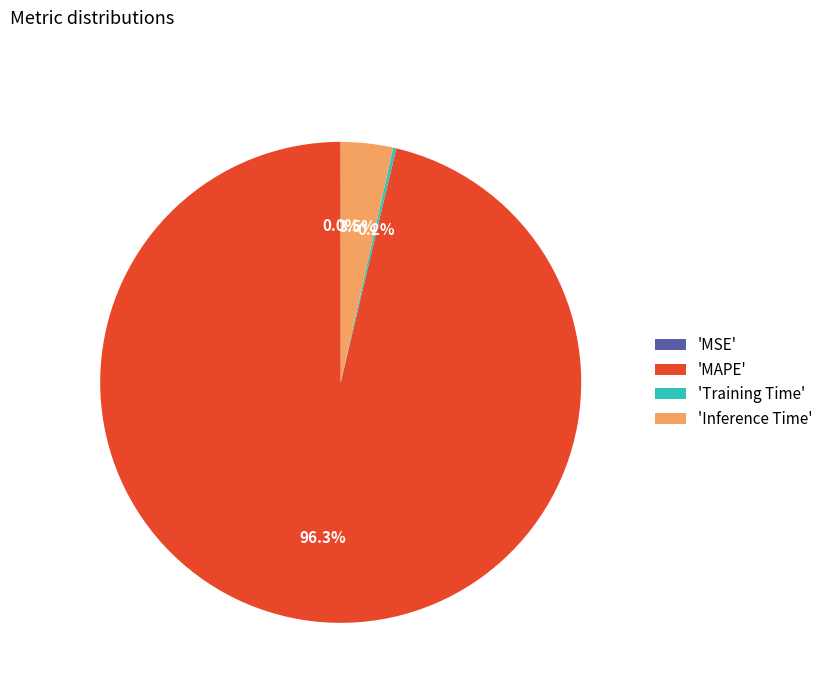

Is there a majority slice in this chart?

Yes